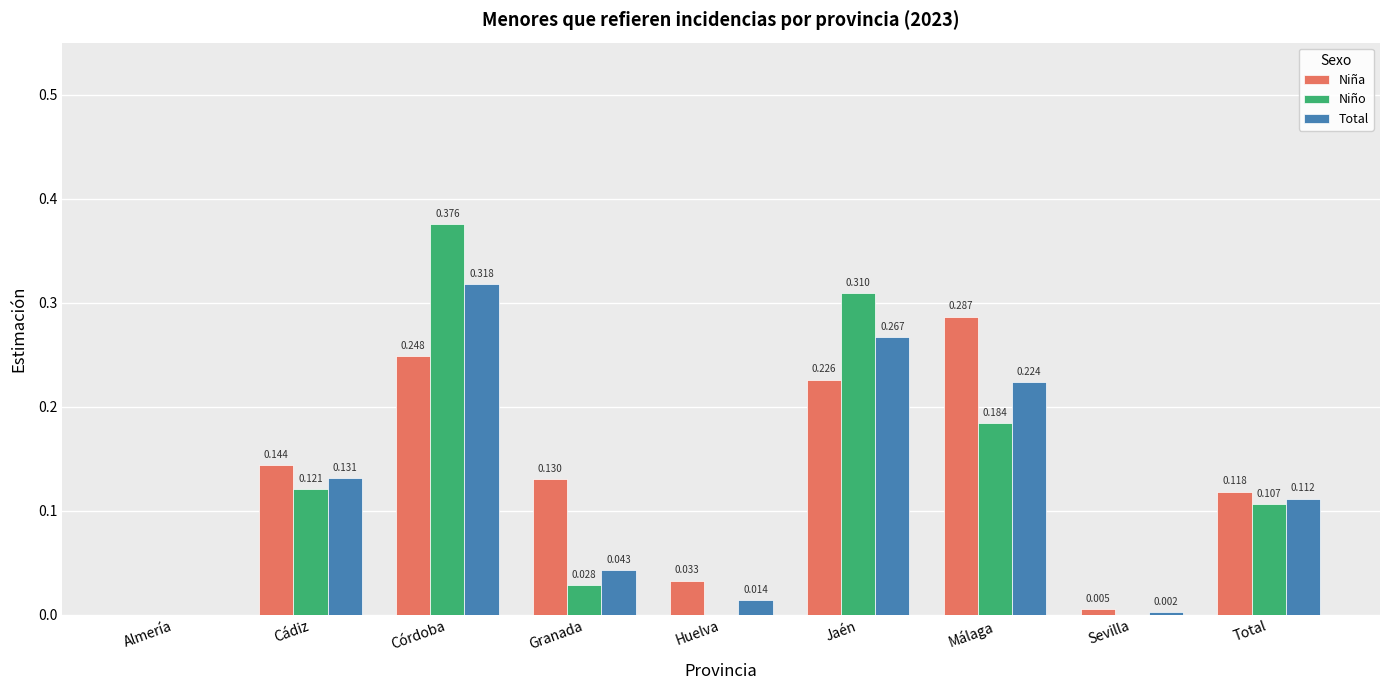

At which label does Niña reach its peak?

Málaga